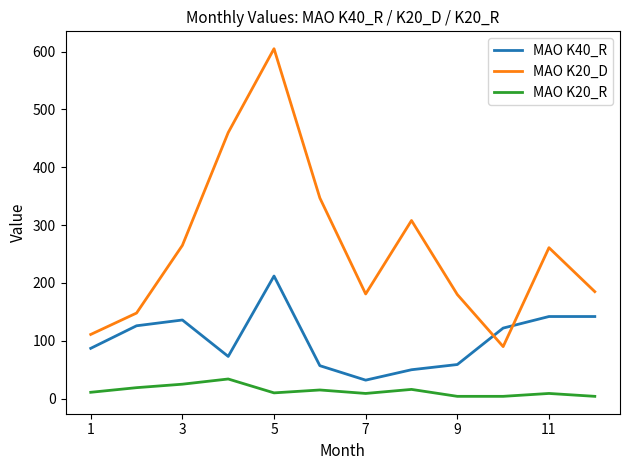

Which series has the largest total across all categories?

MAO K20_D